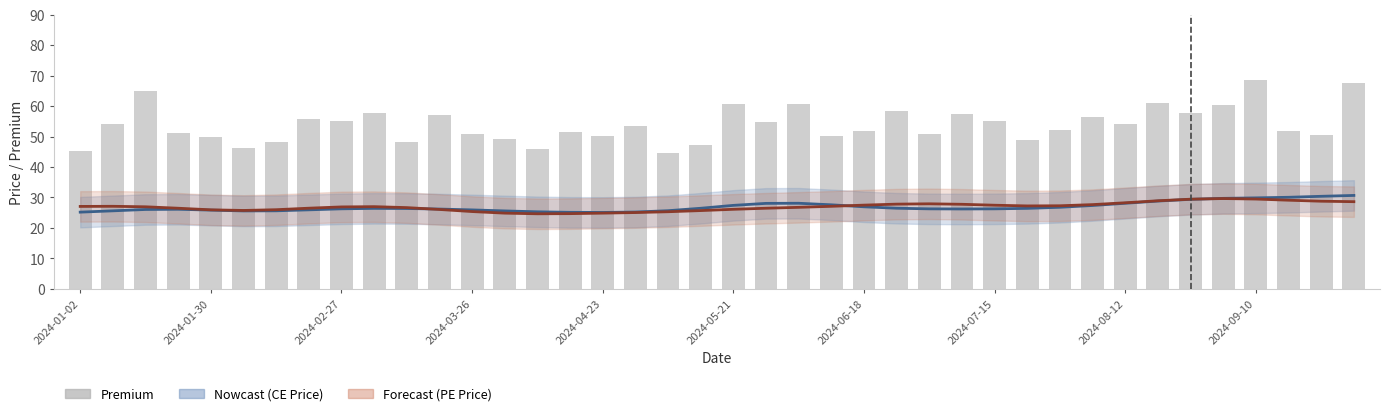

Between 17 and 21, which series saw the biggest shift?

CE Price